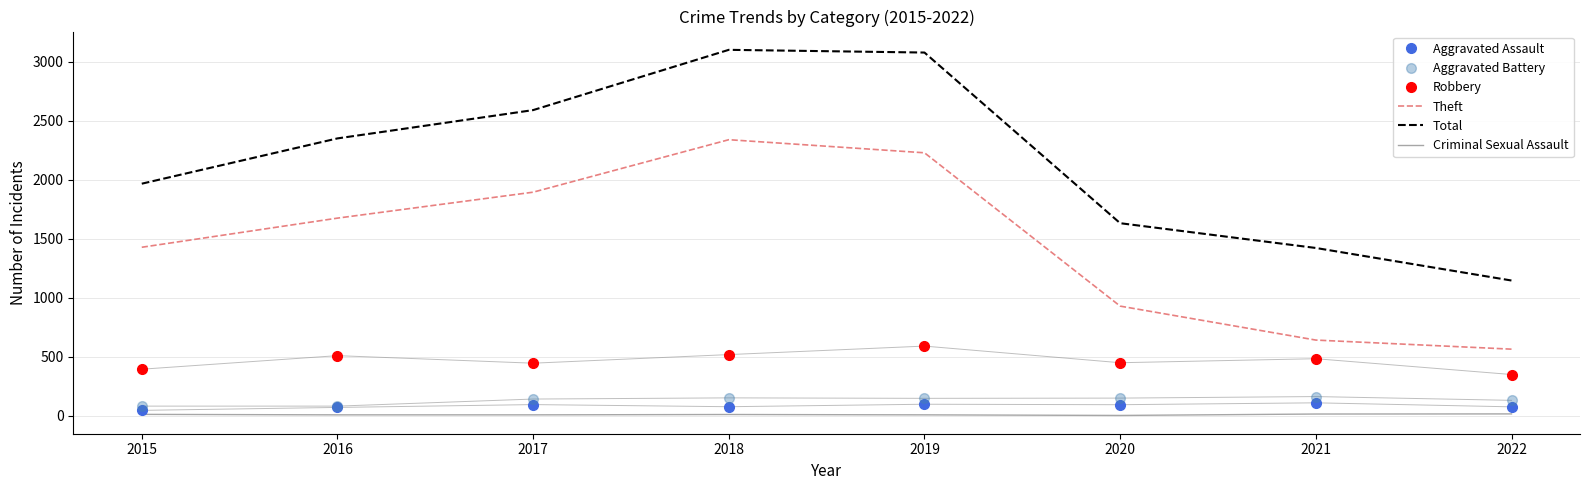

At how many categories does at least one series exceed 1128?

8